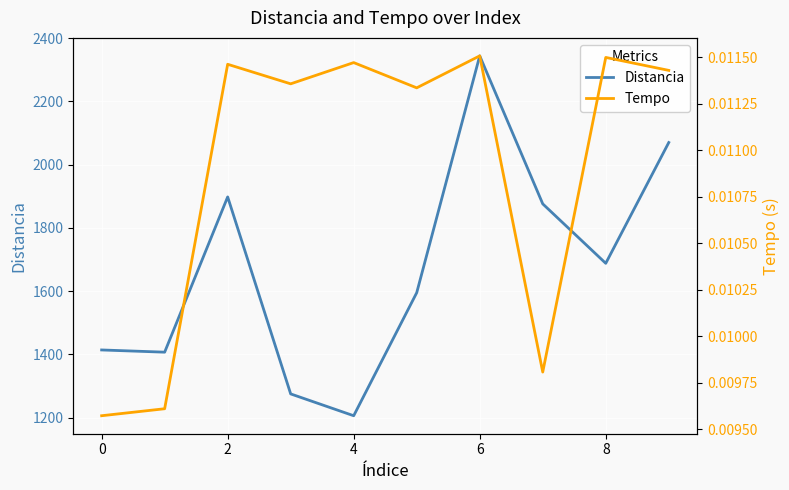

How many Tempo values are between 0 and 1?

10